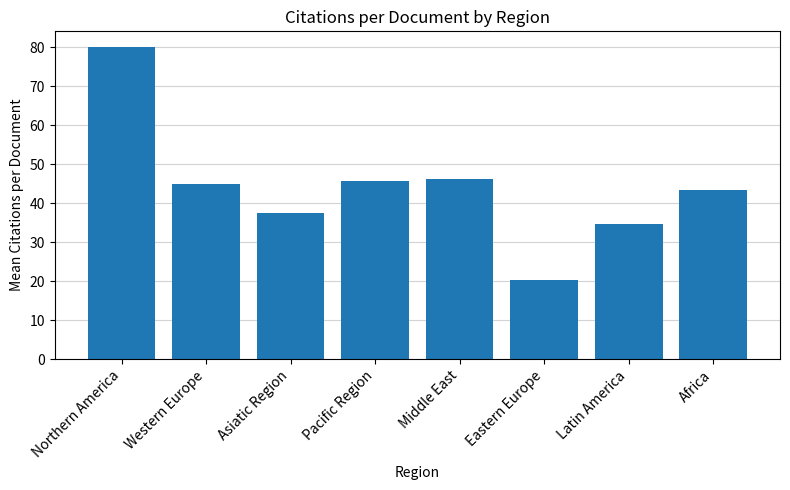

Approximately how many times larger is the value at Western Europe compared to Northern America?

0.6